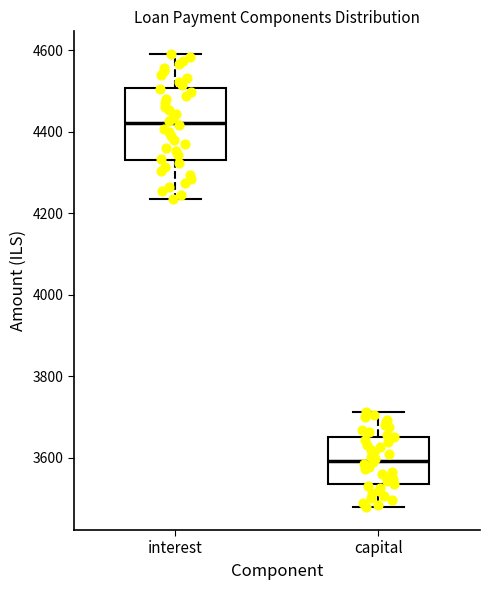

Reading left to right, read every box against the y-axis: the position of its median line, the range the box covers, and the ends of its whiskers. The values are not printed on the chart, so give them approximately, as read against the axis.

interest: median 4420, box 4340 to 4500, whiskers 4240 to 4600
capital: median 3600, box 3540 to 3660, whiskers 3480 to 3720